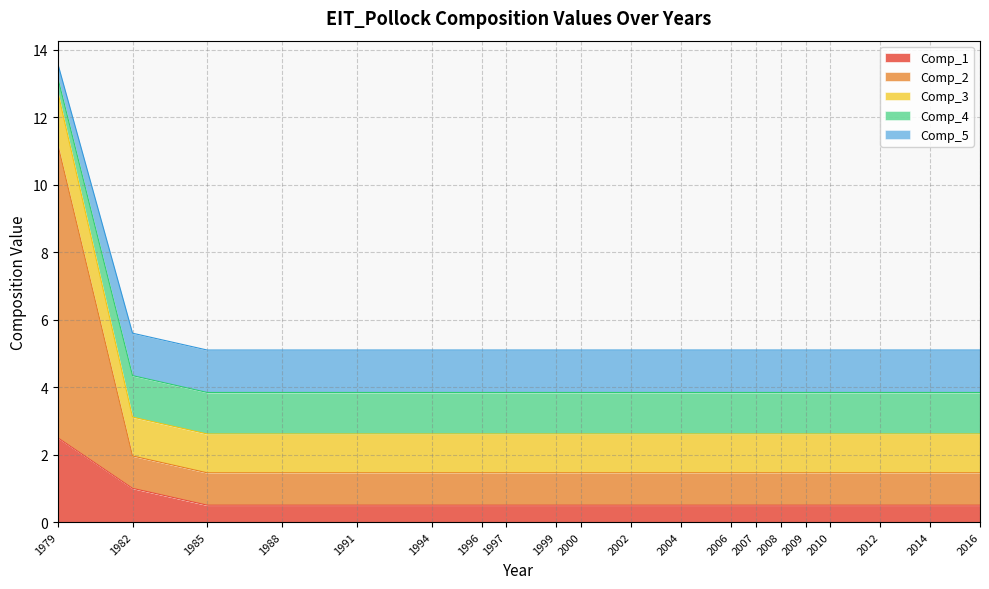

What is the maximum value for Comp_1?

2.5